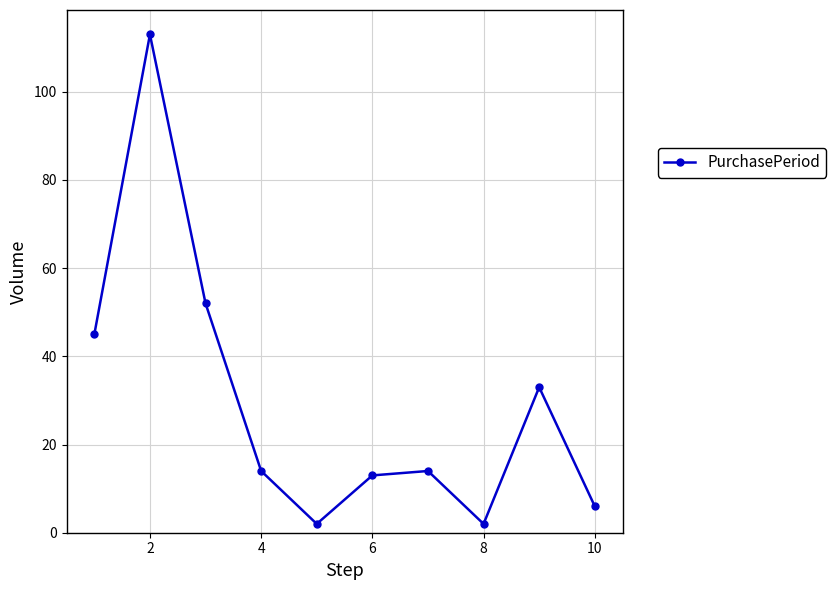

How many interior local valleys (lower than both neighbors) does the data have?

2